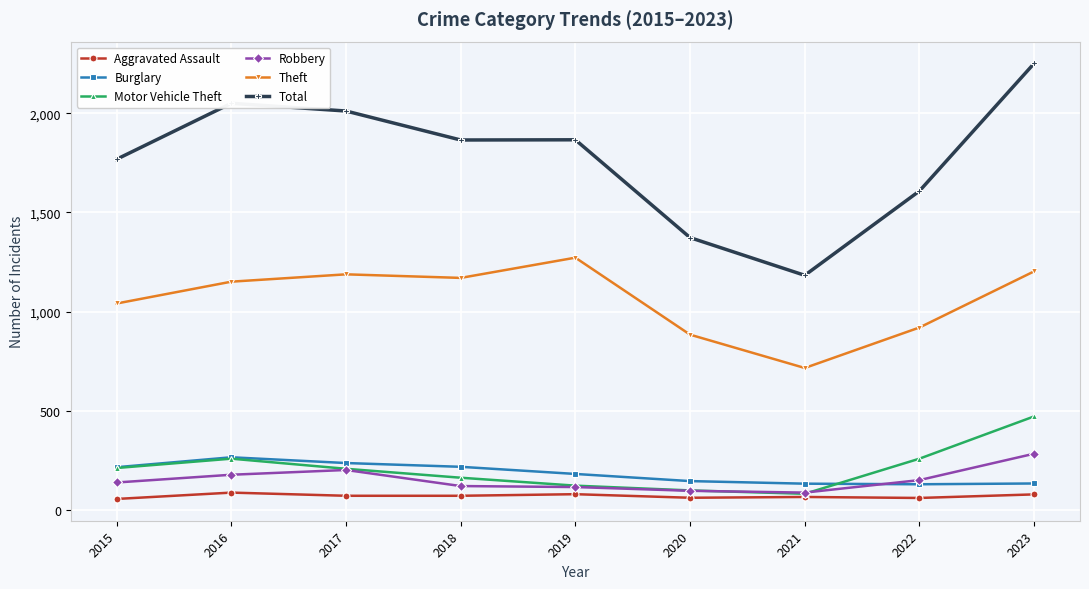

True or false: Aggravated Assault and Burglary cross at least once.

False